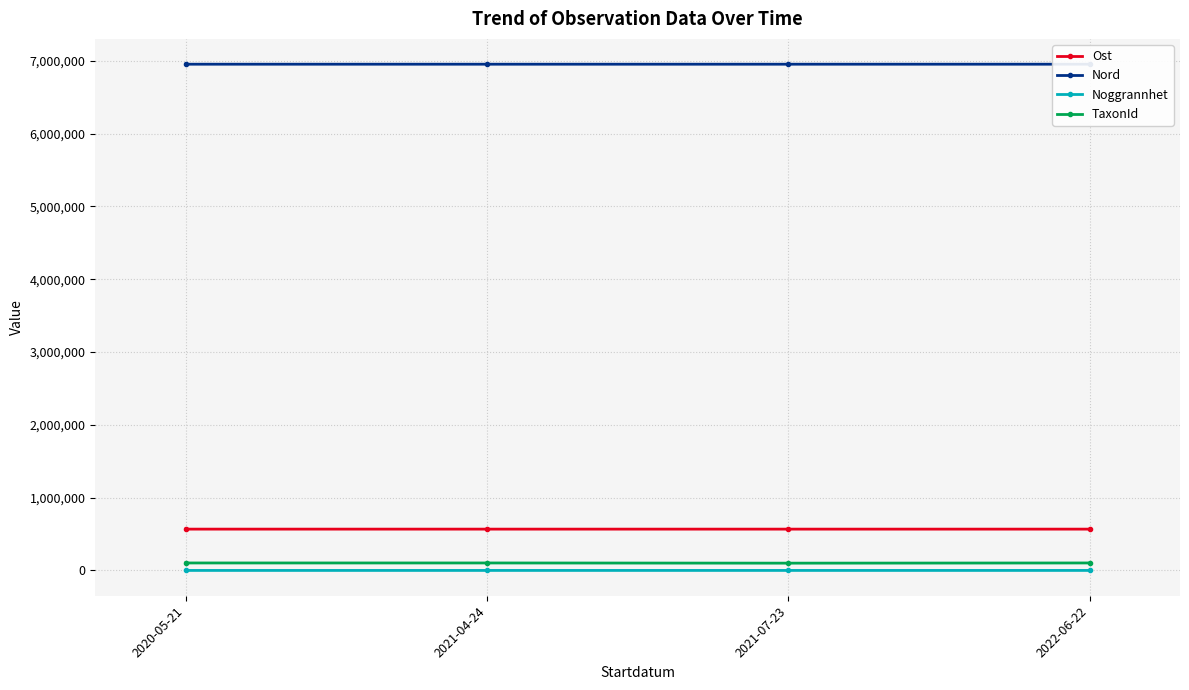

True or false: Nord and TaxonId intersect in this chart.

False